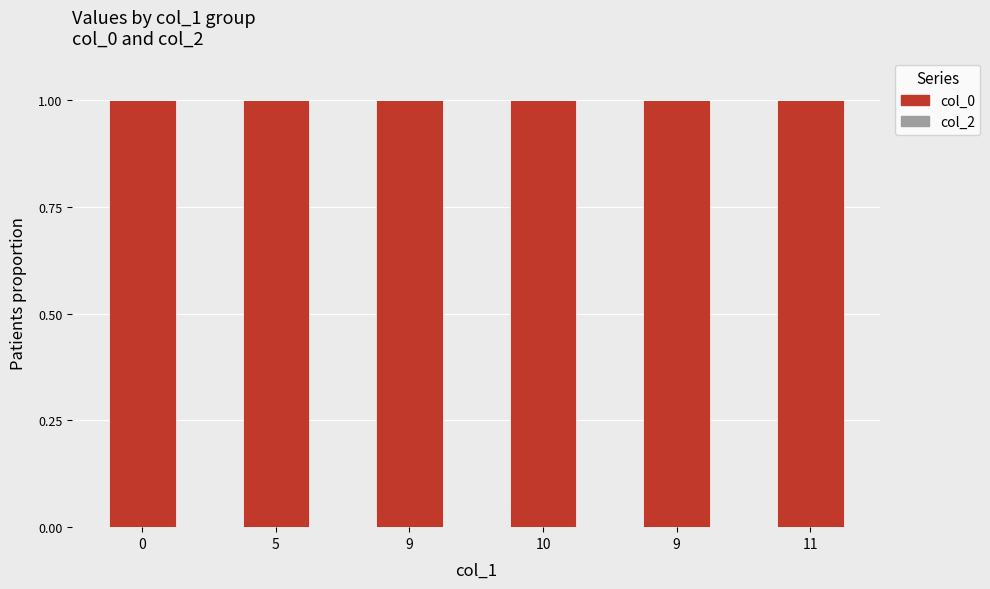

Which has a higher value, 11 or 10?

11